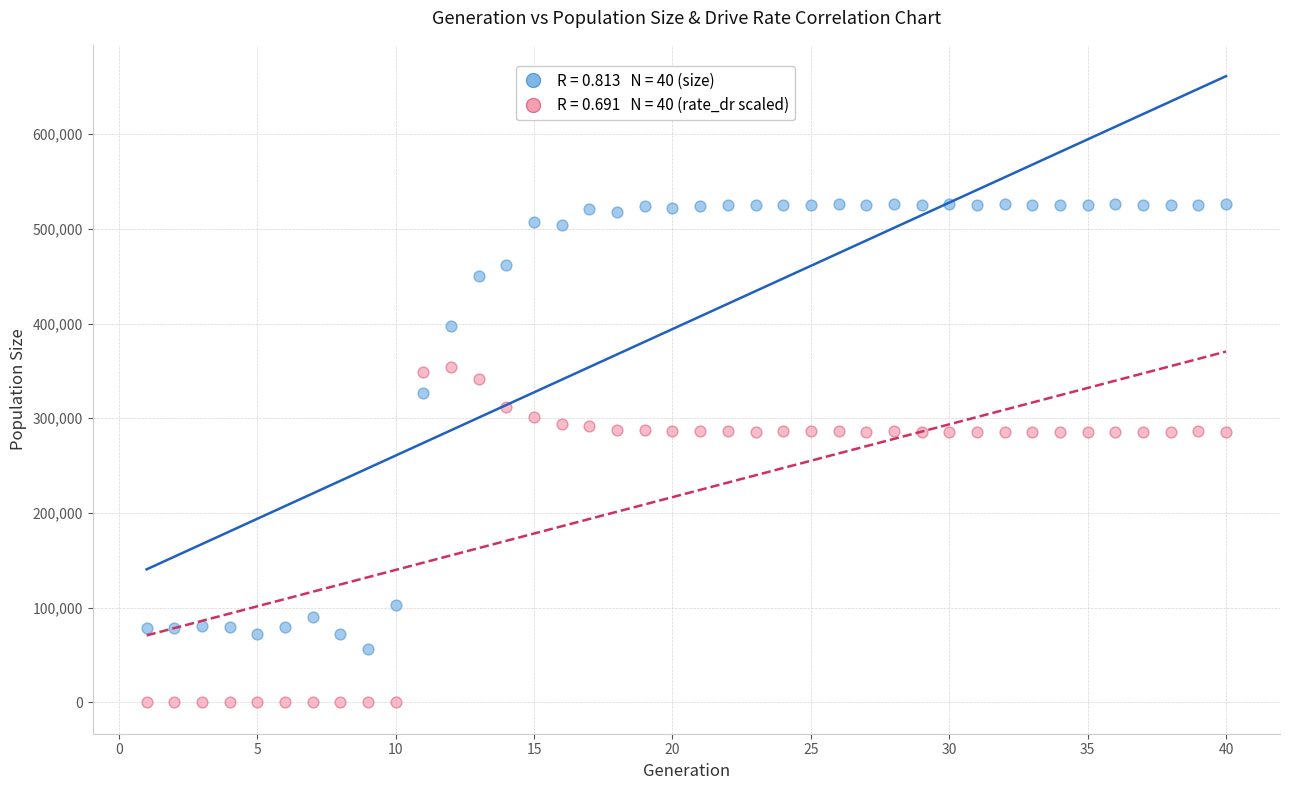

Across all data points, what is the range of Y values (max minus min)?

526647.0